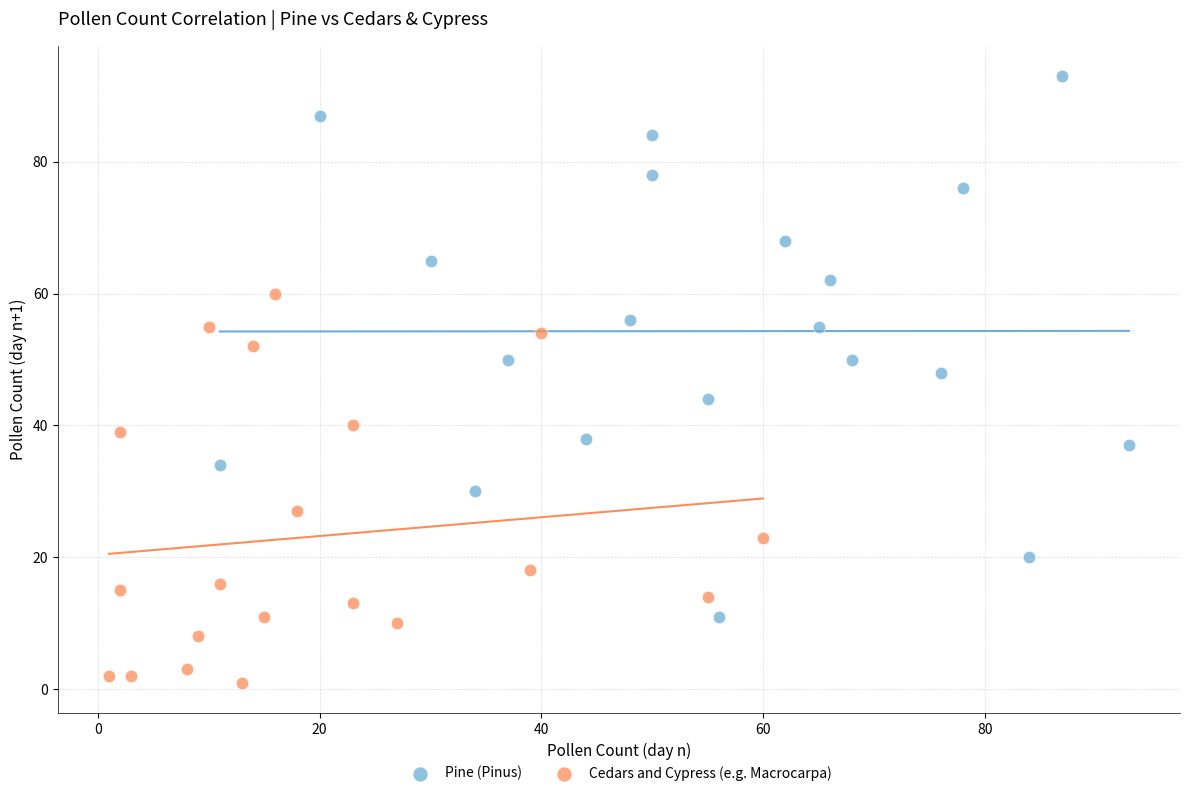

Which series reaches the maximum Y coordinate?

Pine (Pinus)